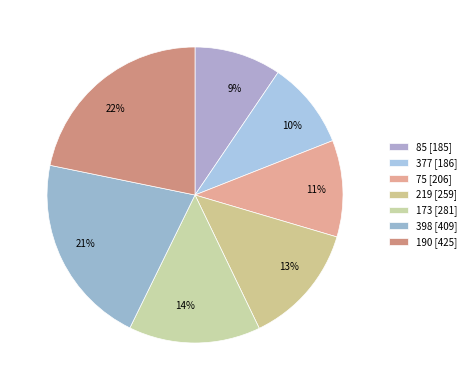

How many segments does this pie chart have?

7